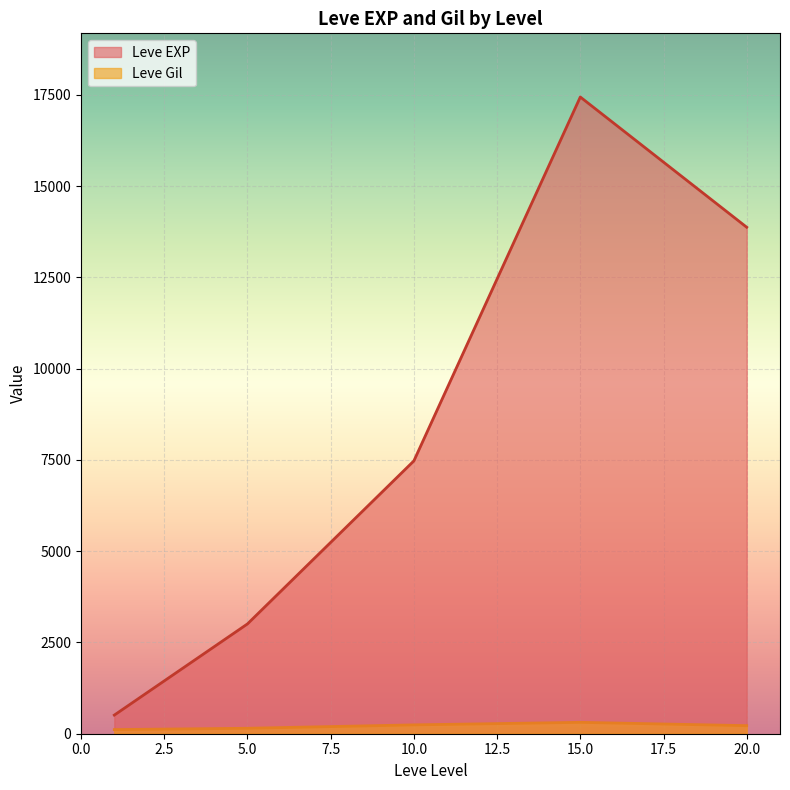

True or false: Leve Gil and Leve EXP cross at least once.

False